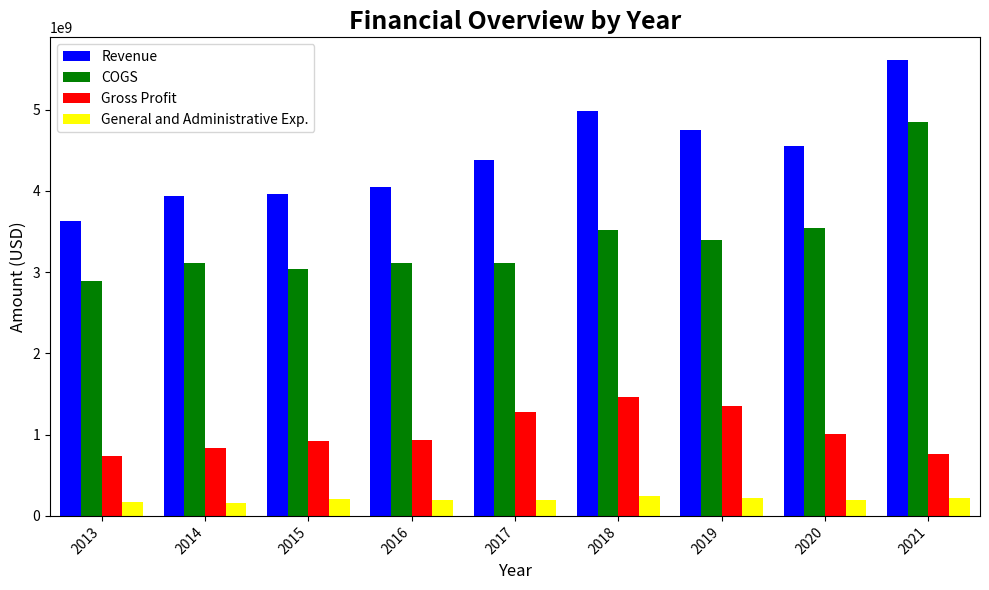

How many data points does each series have?

9